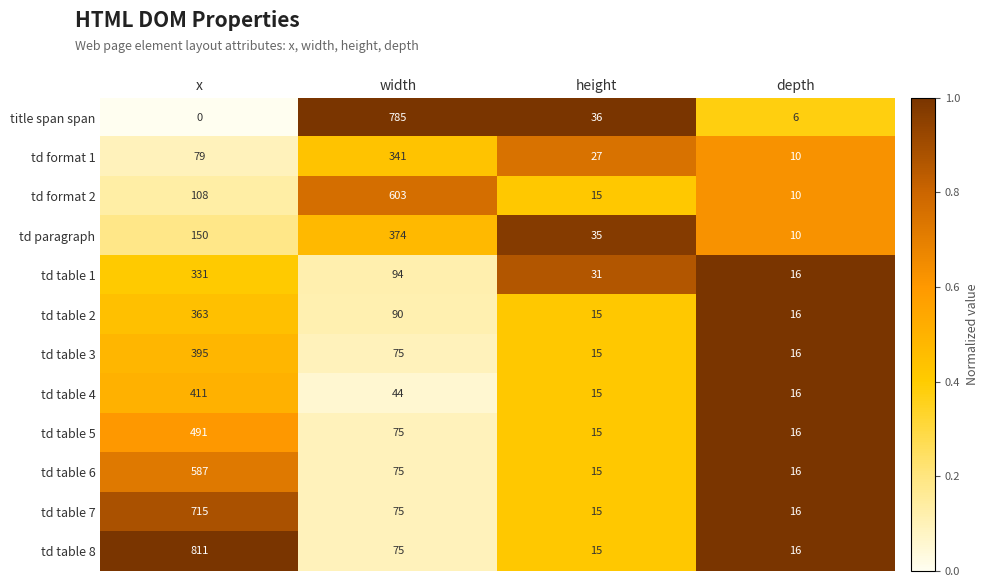

The td paragraph series shows 35 at height. True or false?

True